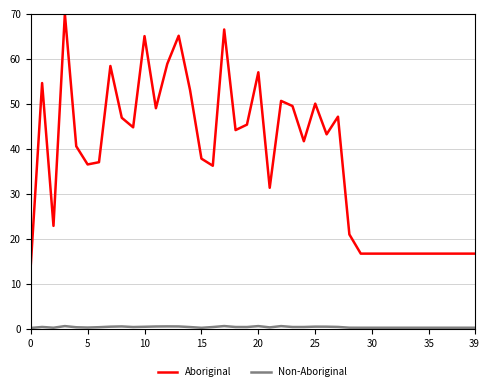

Which series has the largest total across all categories?

Aboriginal